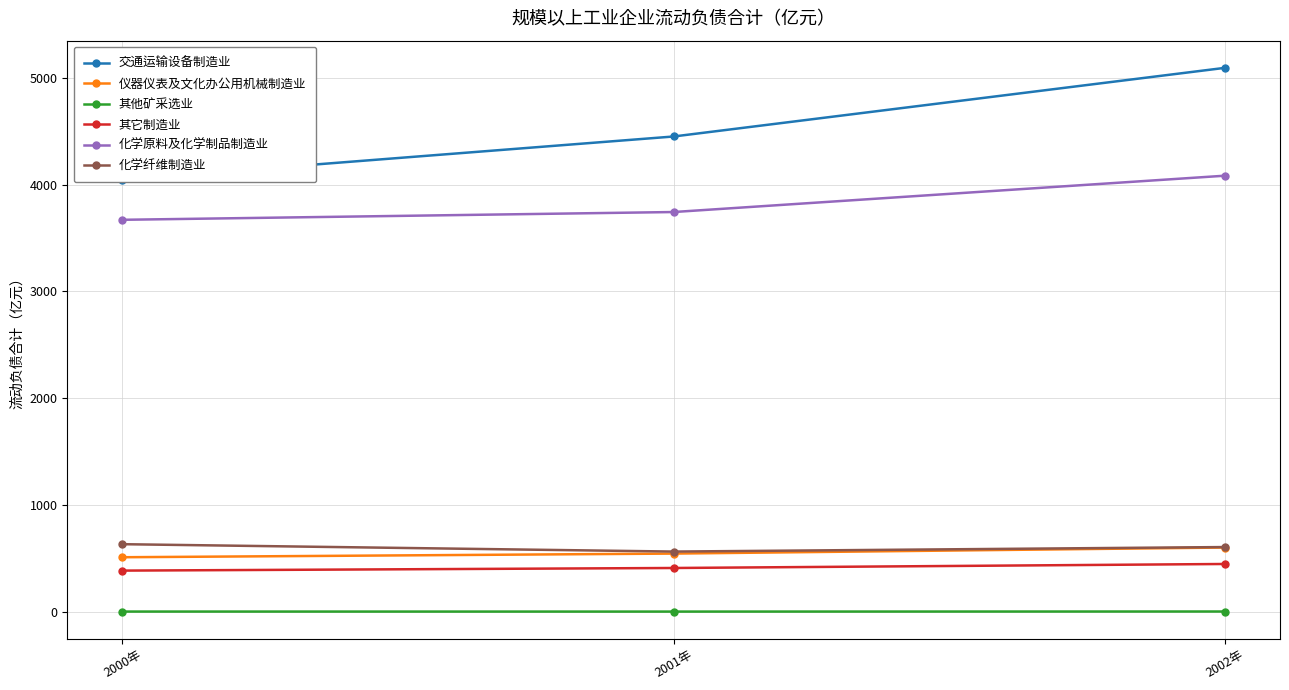

The value of 交通运输设备制造业 at 2002年 is 5093.8. True or false?

True